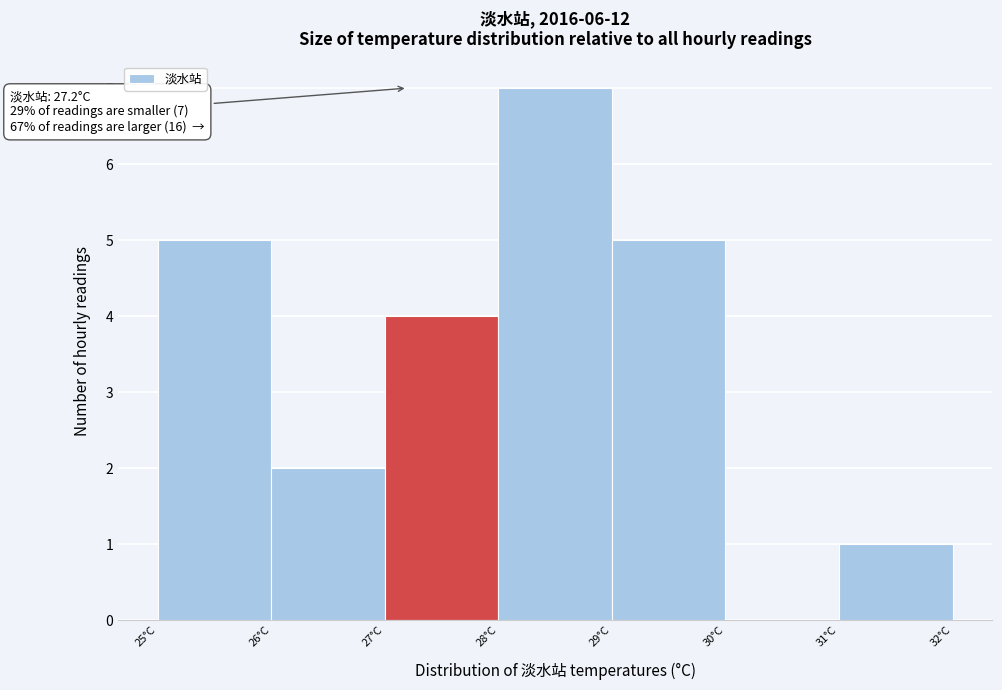

Over which range of the x-axis is the bar tallest?

28 to 29